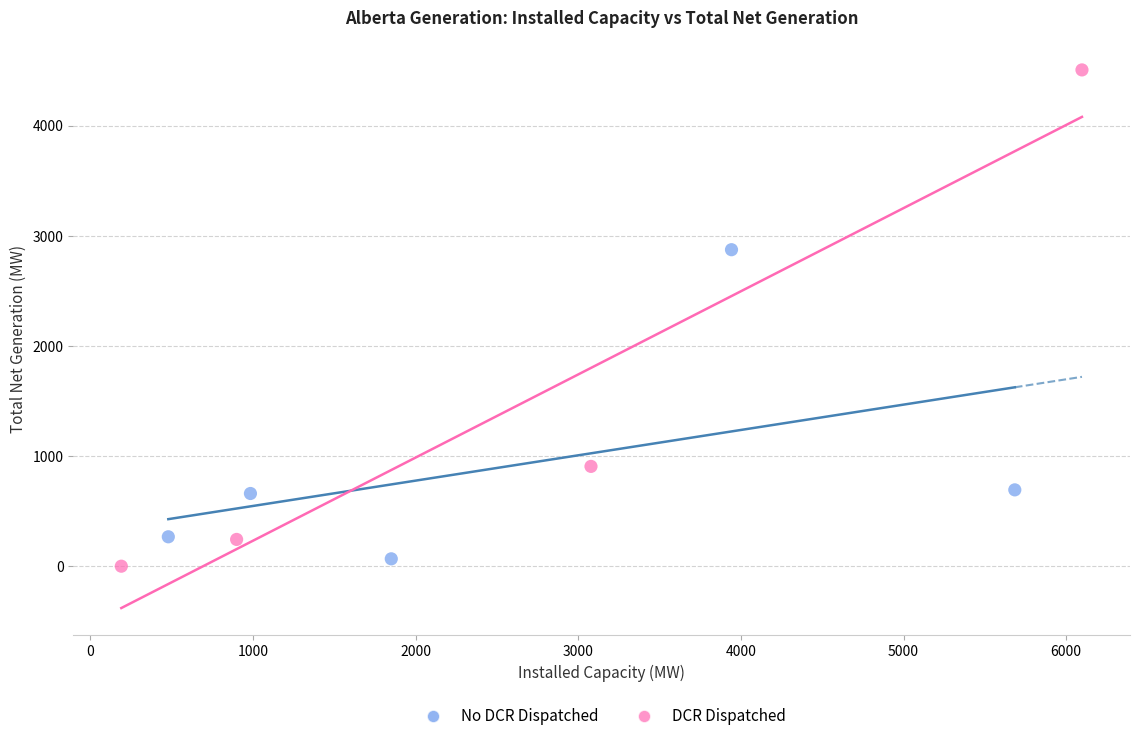

Which series contains the highest Y value?

DCR Dispatched